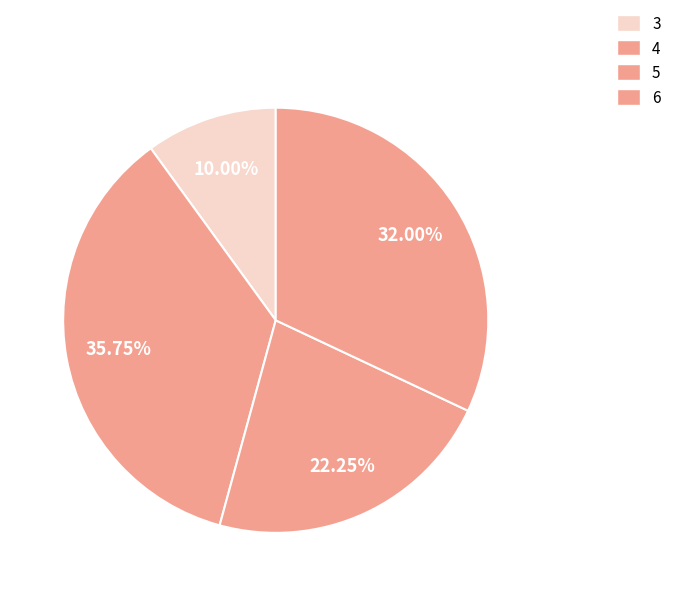

To the nearest percent, what is the difference between the 4 and 6 slice percentages?

4%